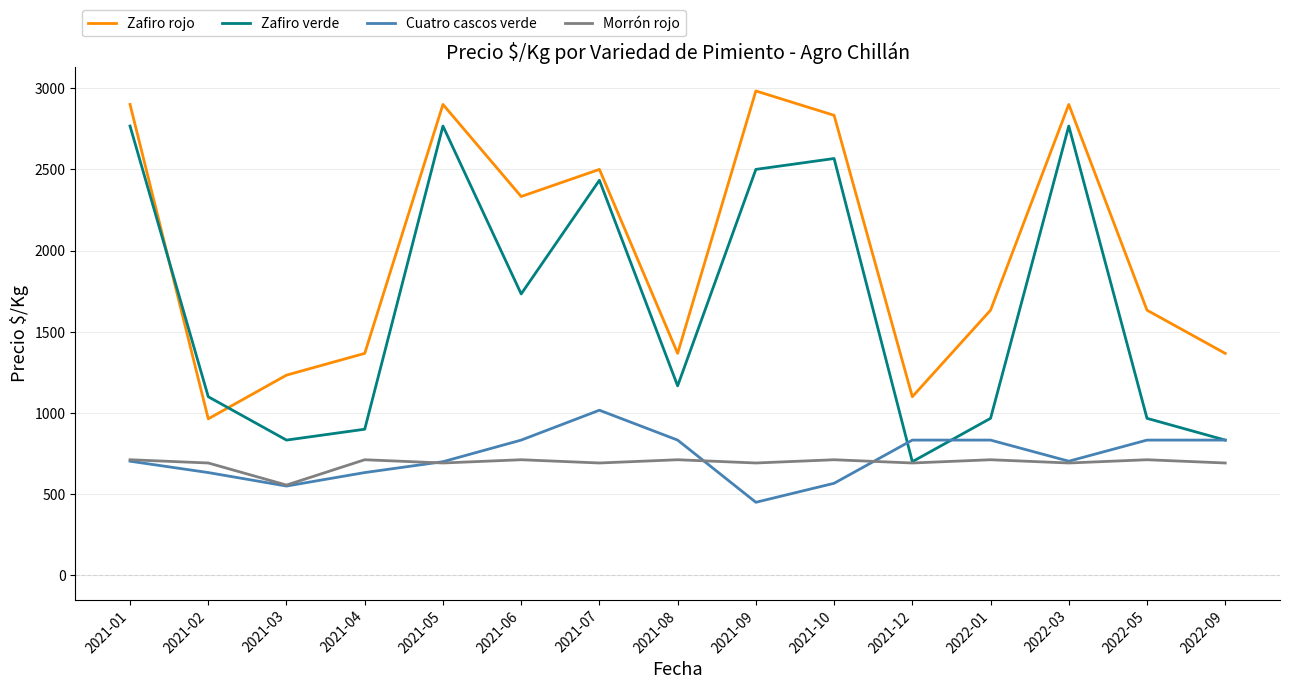

What is the total value across all series at 2021-03?

3172